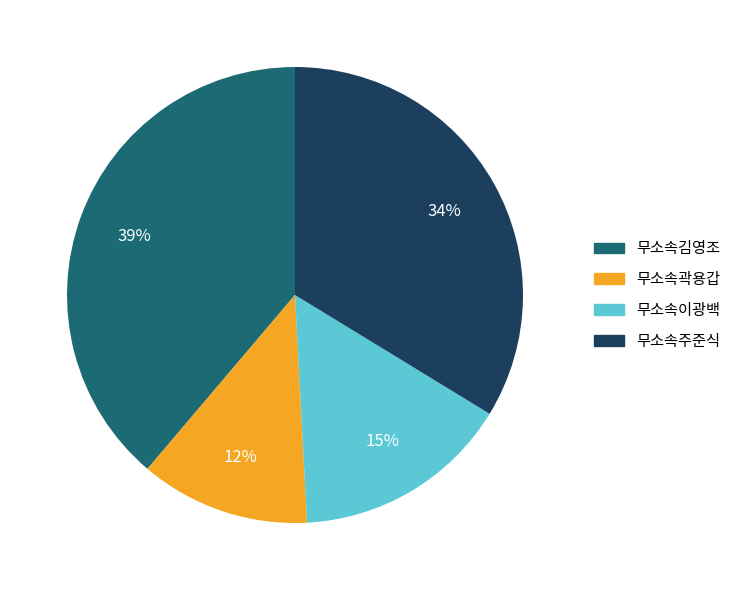

Does 무소속주준식 represent more than half of the total?

No